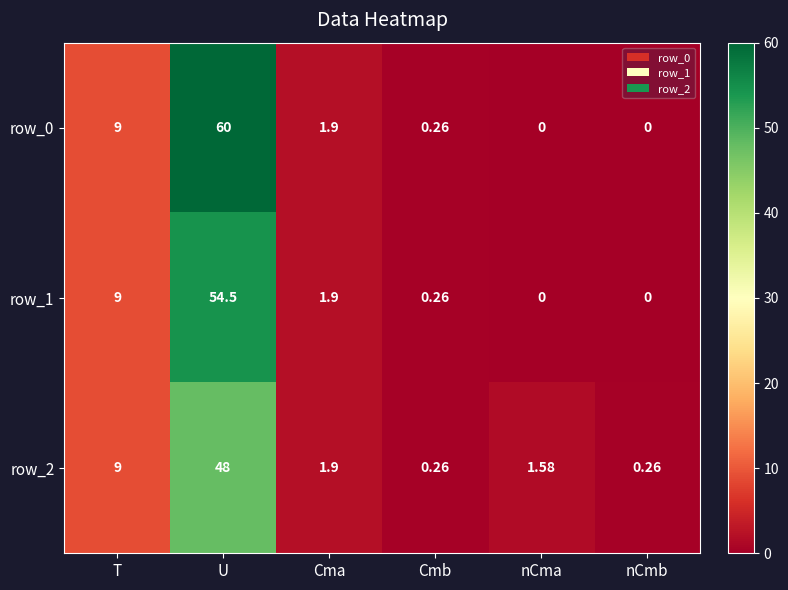

Where is row_1 nearest to the value 27?

T